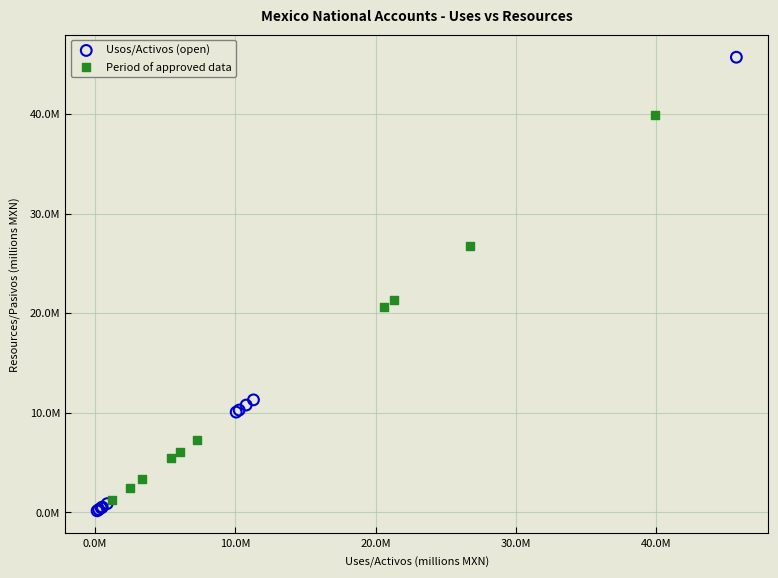

What are all the series names shown in the legend?

Usos/Activos (open), Period of approved data